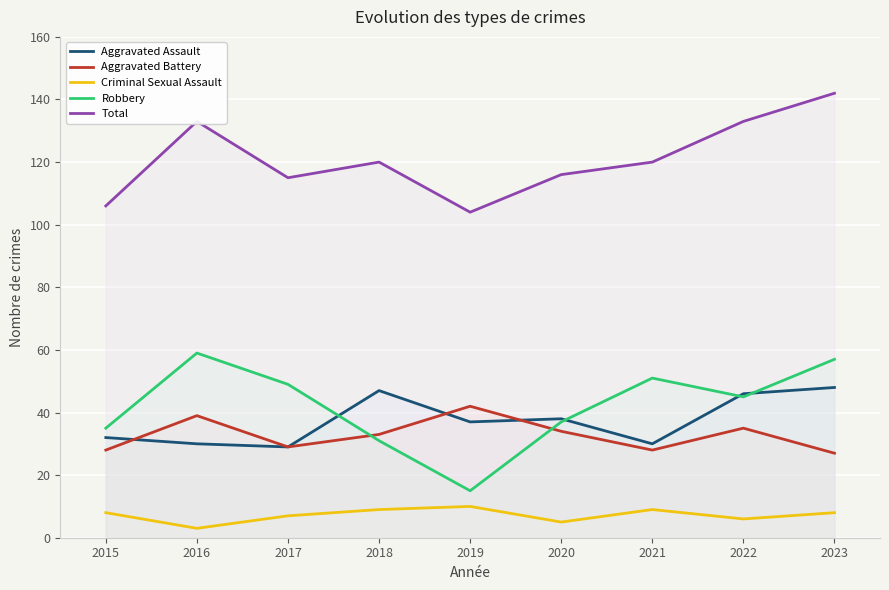

Between 2022 and 2019, which is larger?

2022